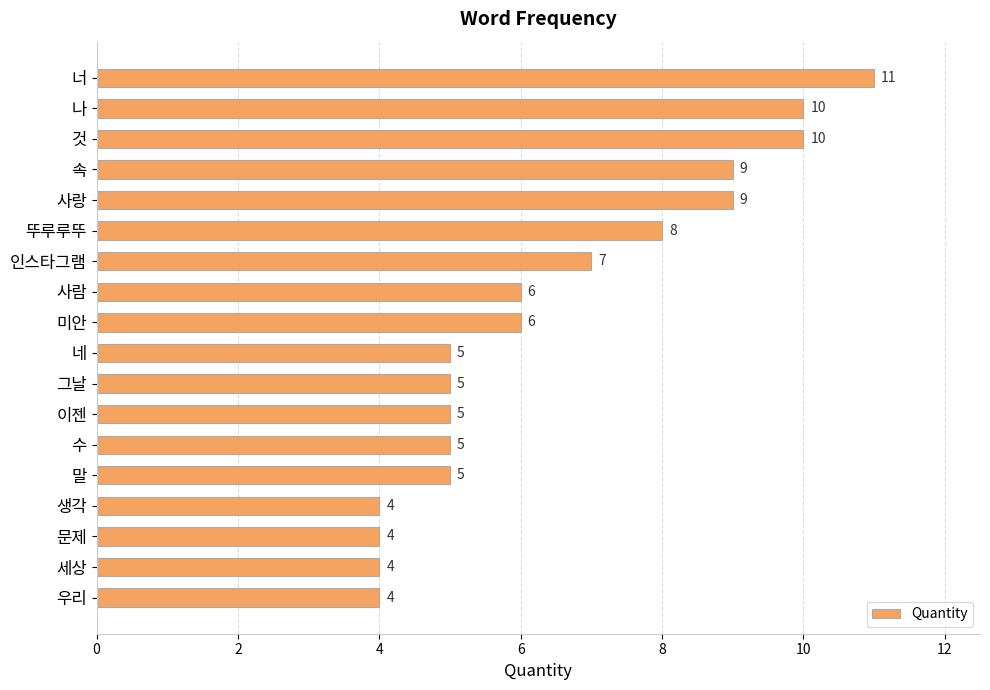

What is the value of the 18th bar from the top?

4